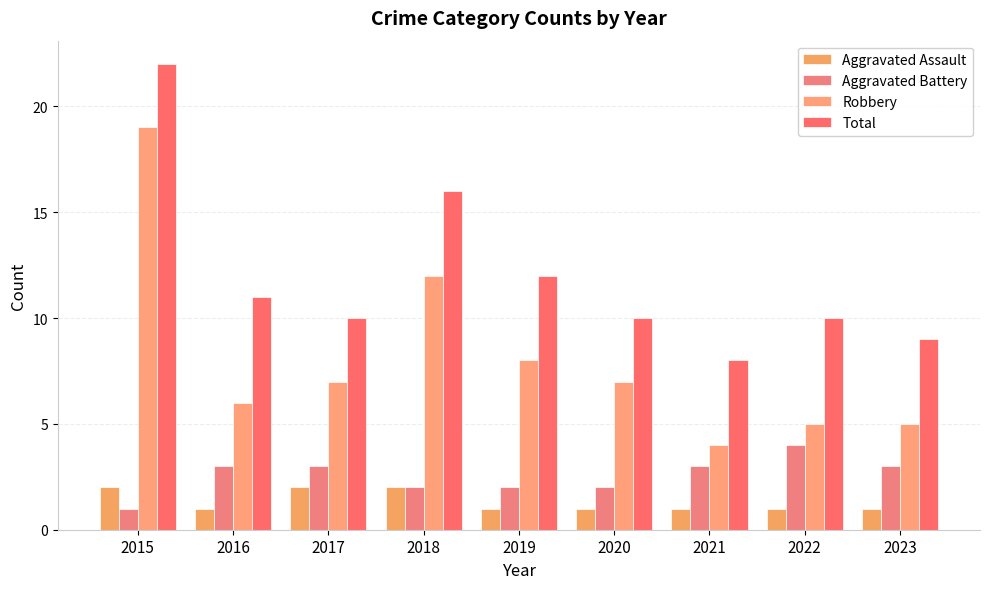

The value of Total at 2017 is 15. True or false?

False